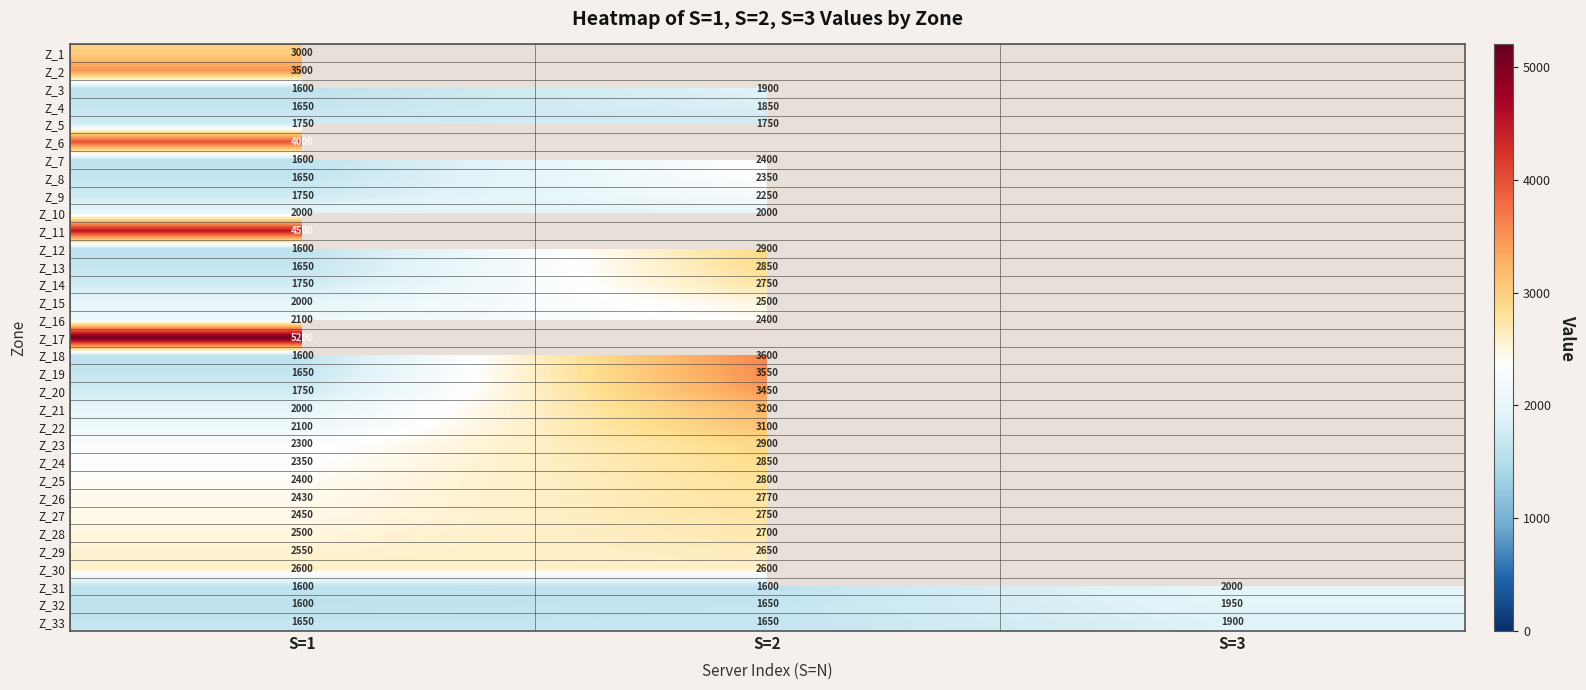

True or false: Z_16 has a value of 3549 at S=2.

False